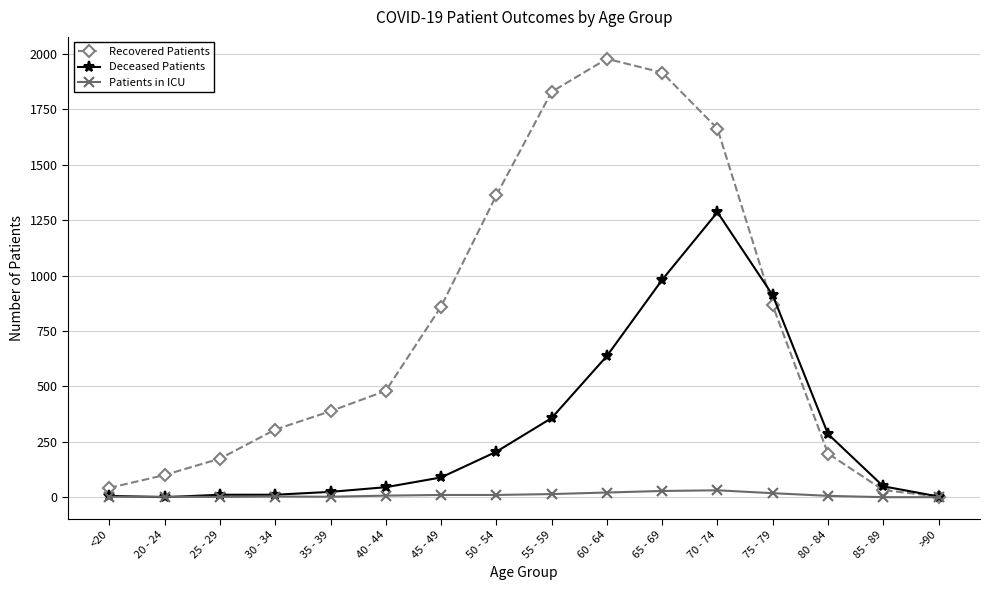

List the series in order of their peak value, highest first.

Recovered Patients, Deceased Patients, Patients in ICU